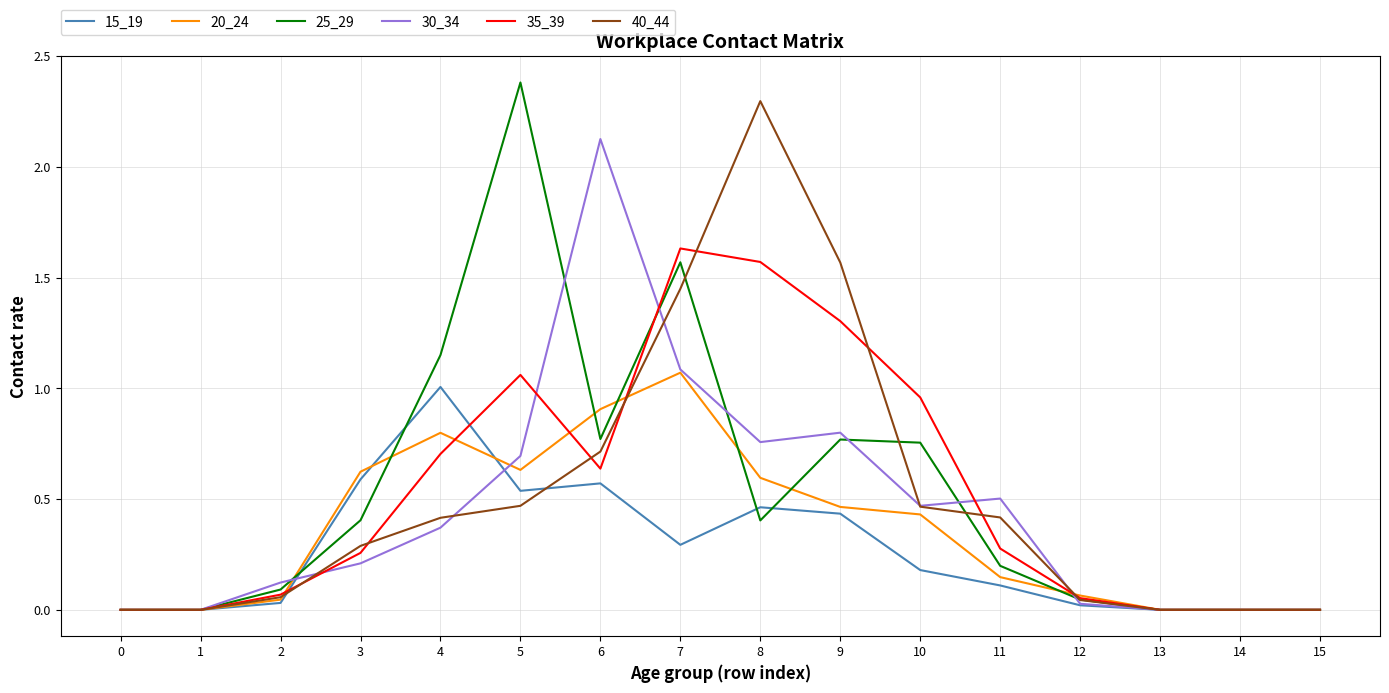

What is the greatest value displayed?

2.4